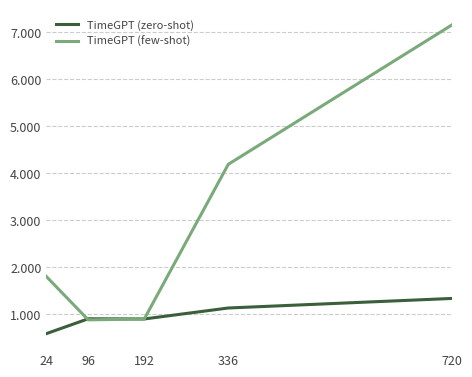

Which series ends up on top after the final intersection of TimeGPT (few-shot) and TimeGPT (zero-shot)?

TimeGPT (few-shot)